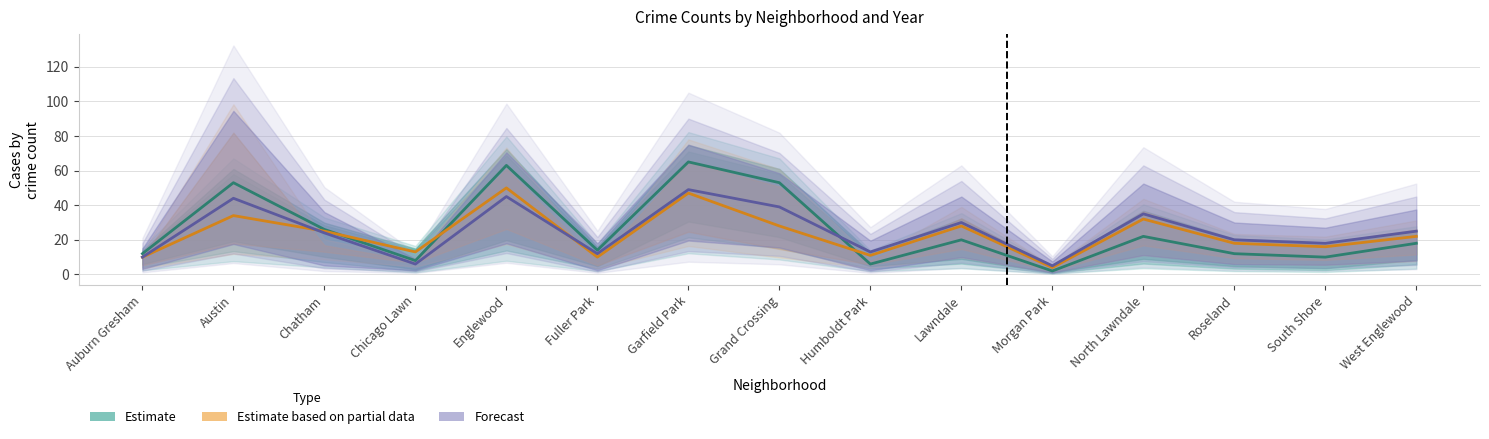

Is it true that Estimate equals 3 at Chicago Lawn?

False